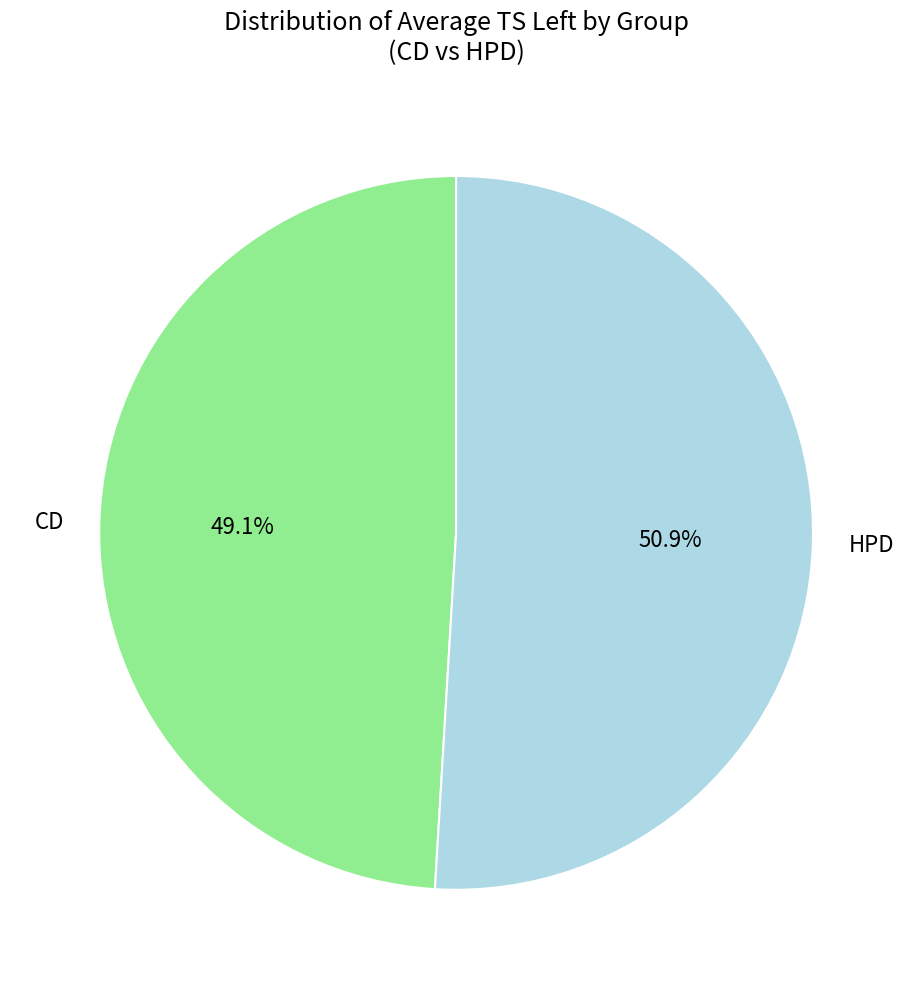

Count the number of slices in the pie.

2